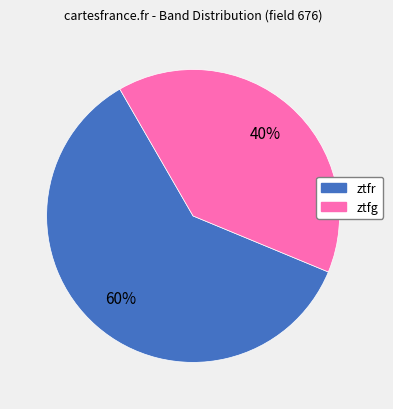

Does any single category account for the majority?

Yes